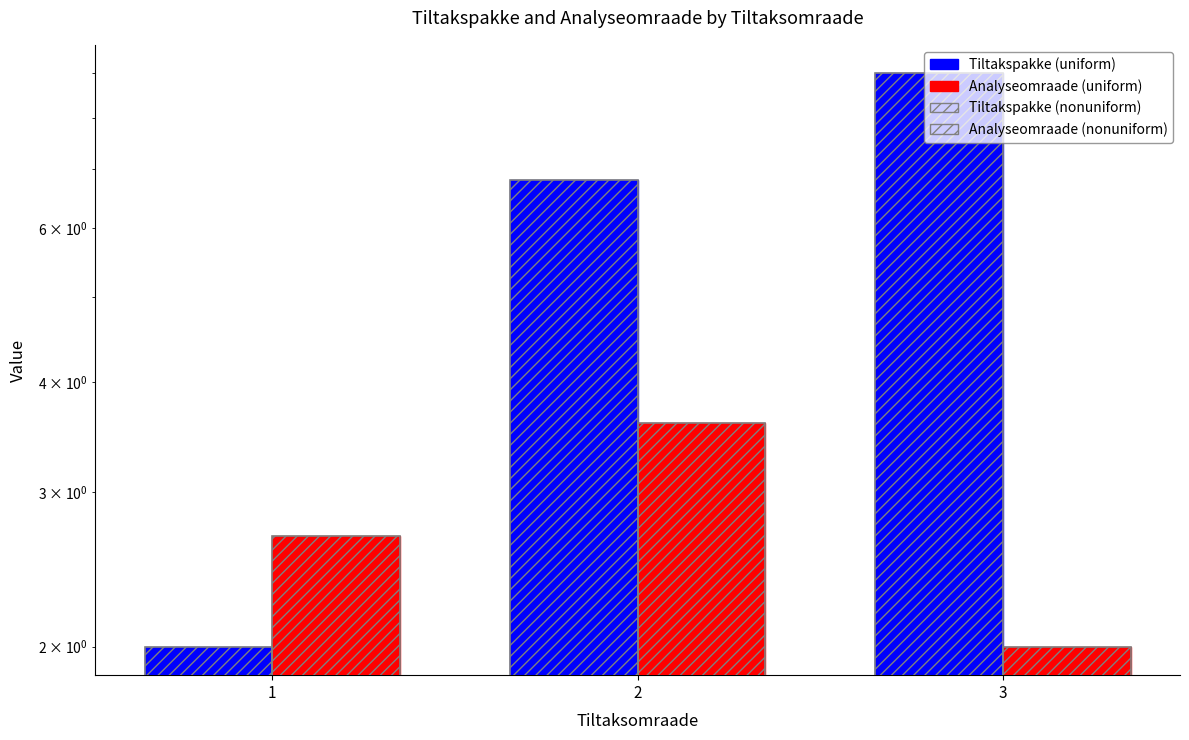

Reading left to right, transcribe all the data shown in this chart.

Tiltakspakke (uniform): 2.0	6.8	9.0
Analyseomraade (uniform): 2.7	3.6	2.0
Tiltakspakke (nonuniform): 2.0	6.8	9.0
Analyseomraade (nonuniform): 2.7	3.6	2.0